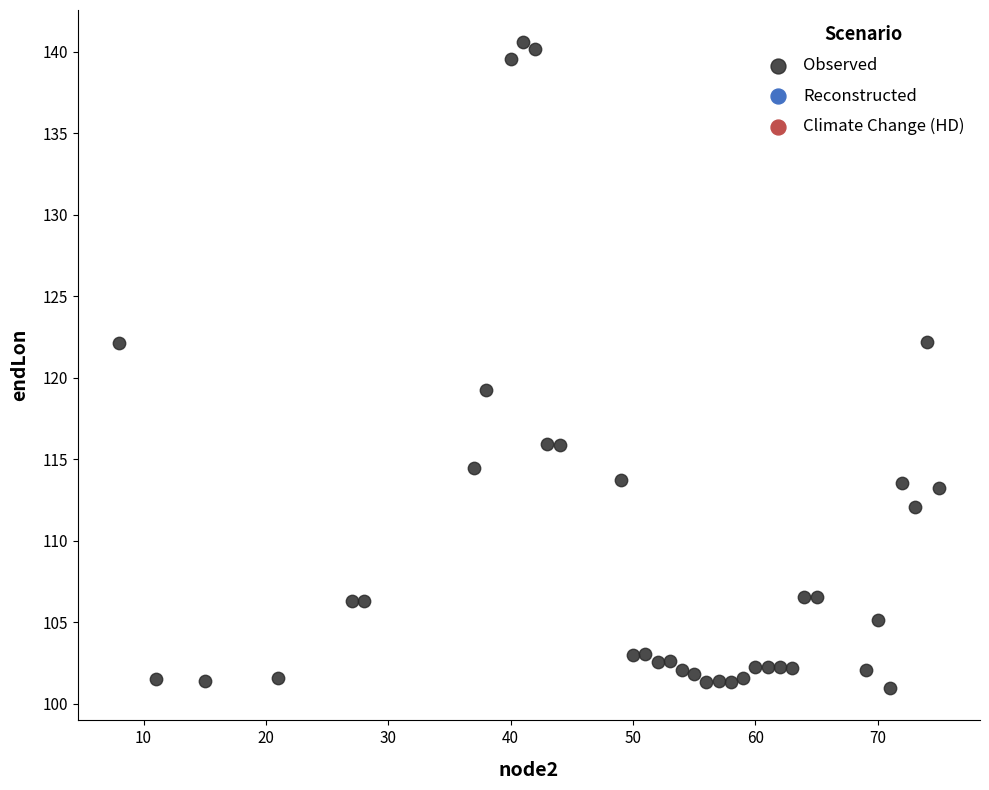

What is the range of X values (max minus min)?

67.0